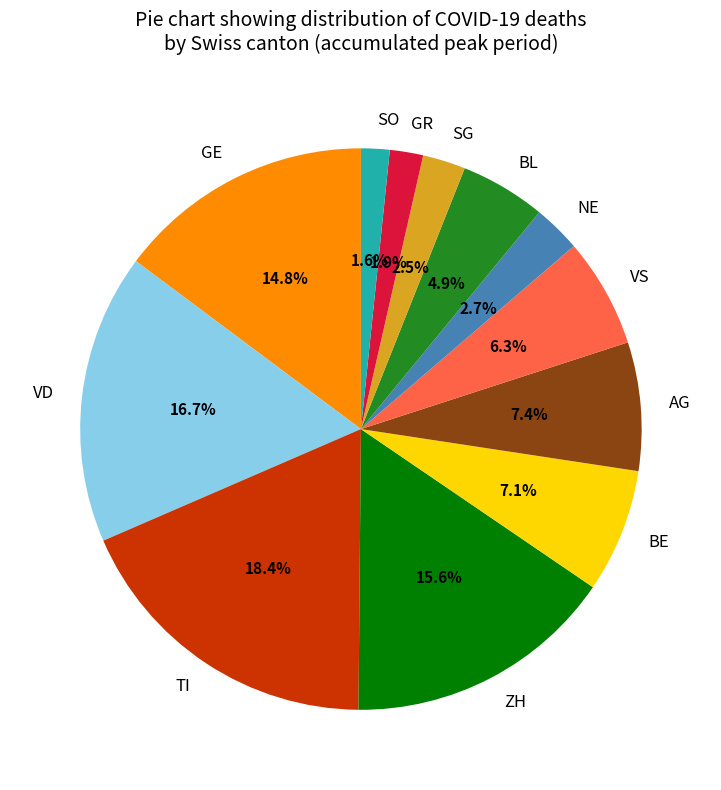

Which slice is the largest?

TI